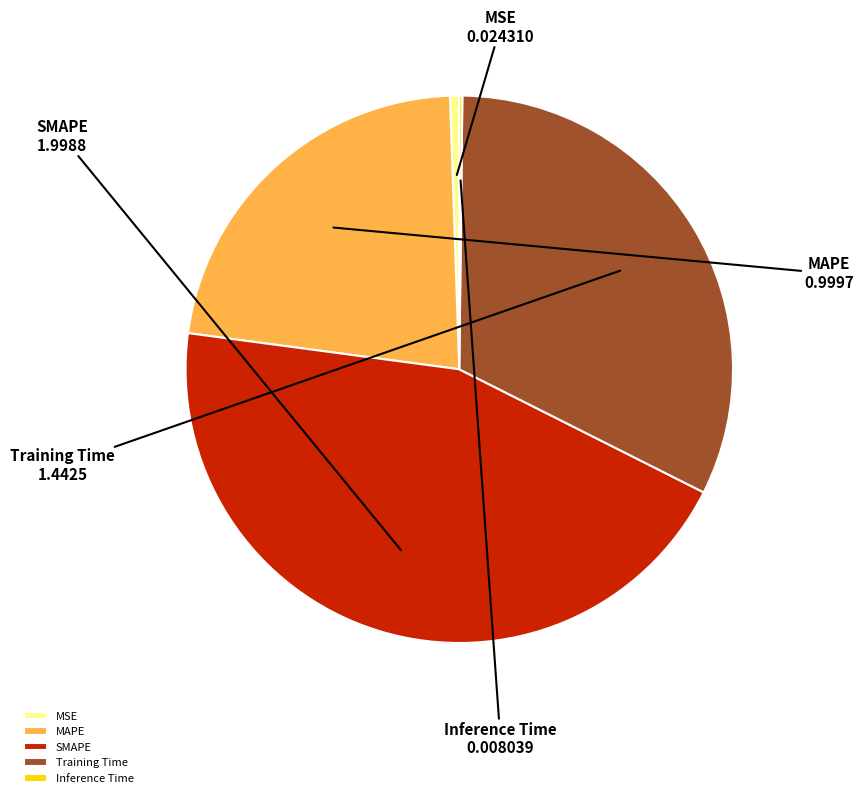

Is MAPE the majority of the pie?

No